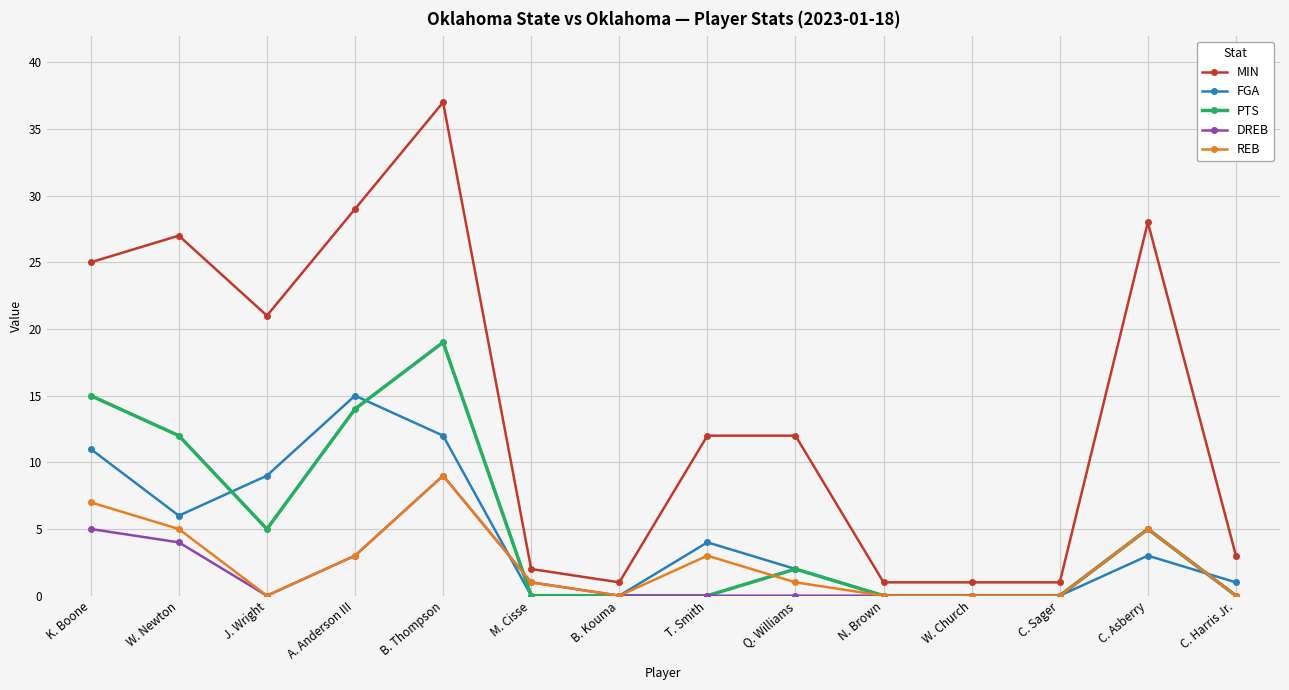

Reading left to right, extract all data points from this chart.

MIN: K. Boone=25	W. Newton=27	J. Wright=21	A. Anderson III=29	B. Thompson=37	M. Cisse=2	B. Kouma=1	T. Smith=12	Q. Williams=12	N. Brown=1	W. Church=1	C. Sager=1	C. Asberry=28	C. Harris Jr.=3
FGA: K. Boone=11	W. Newton=6	J. Wright=9	A. Anderson III=15	B. Thompson=12	M. Cisse=0	B. Kouma=0	T. Smith=4	Q. Williams=2	N. Brown=0	W. Church=0	C. Sager=0	C. Asberry=3	C. Harris Jr.=1
PTS: K. Boone=15	W. Newton=12	J. Wright=5	A. Anderson III=14	B. Thompson=19	M. Cisse=0	B. Kouma=0	T. Smith=0	Q. Williams=2	N. Brown=0	W. Church=0	C. Sager=0	C. Asberry=5	C. Harris Jr.=0
DREB: K. Boone=5	W. Newton=4	J. Wright=0	A. Anderson III=3	B. Thompson=9	M. Cisse=1	B. Kouma=0	T. Smith=0	Q. Williams=0	N. Brown=0	W. Church=0	C. Sager=0	C. Asberry=5	C. Harris Jr.=0
REB: K. Boone=7	W. Newton=5	J. Wright=0	A. Anderson III=3	B. Thompson=9	M. Cisse=1	B. Kouma=0	T. Smith=3	Q. Williams=1	N. Brown=0	W. Church=0	C. Sager=0	C. Asberry=5	C. Harris Jr.=0